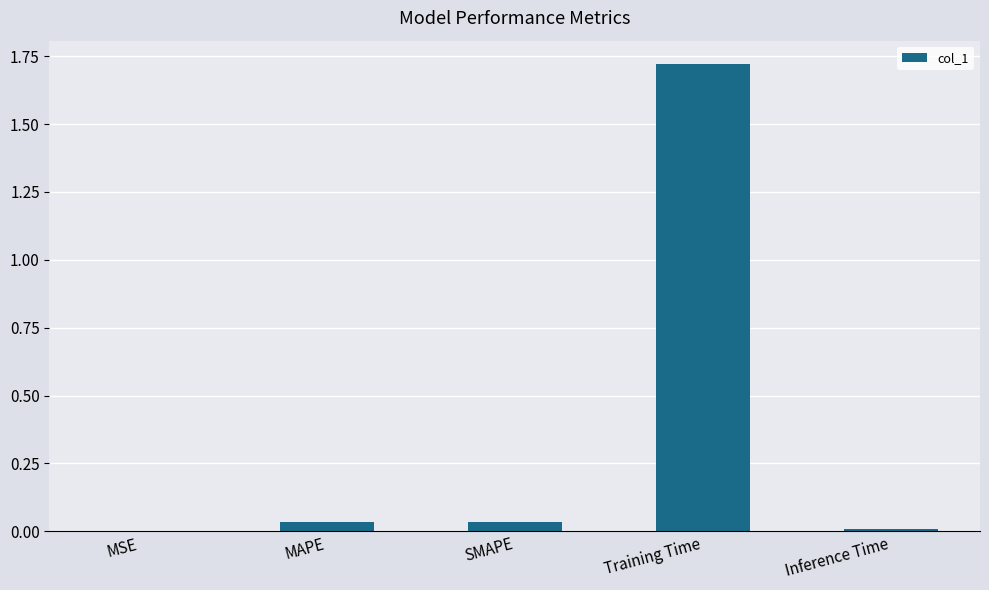

True or false: the data shows 0.0 at Inference Time.

True